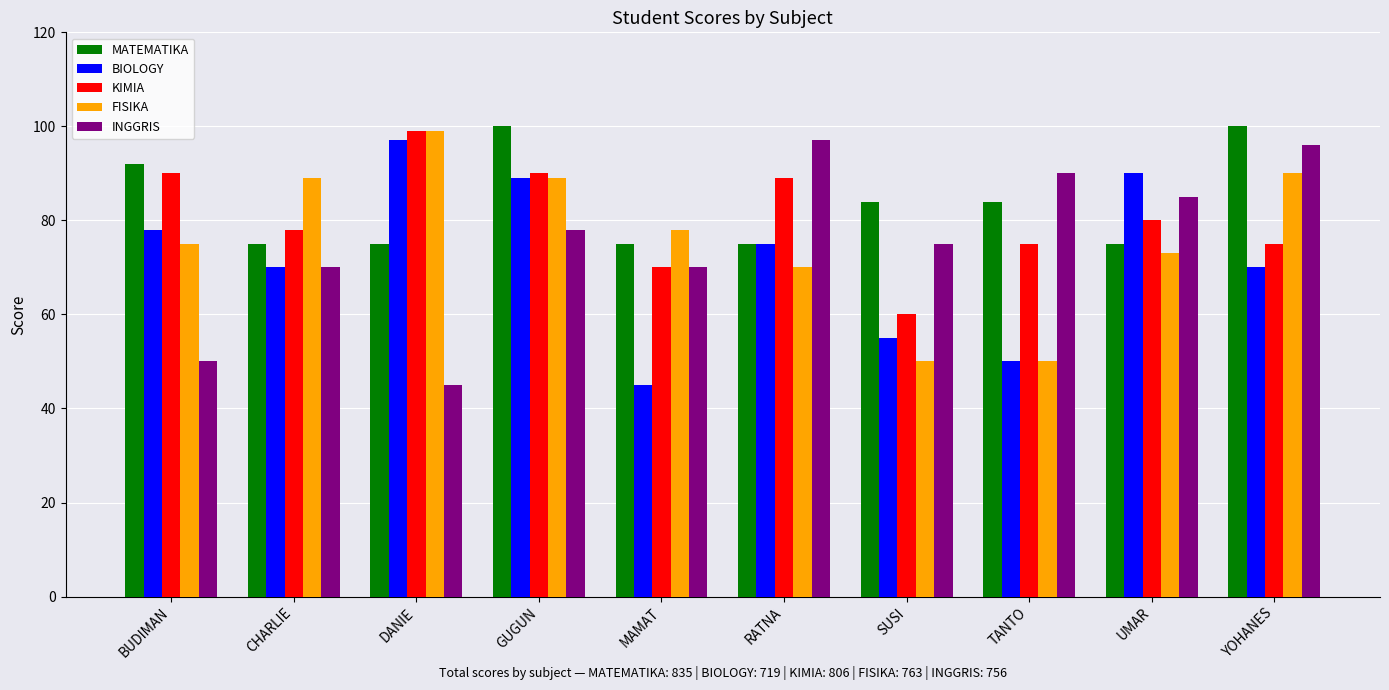

How many bars are there in total?

50